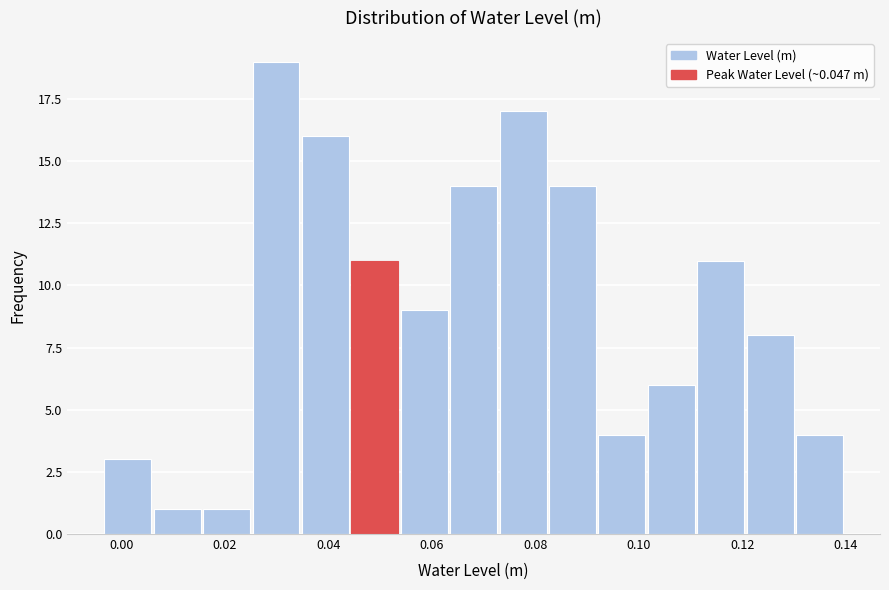

Which range on the x-axis has the tallest bar?

0.026 to 0.034